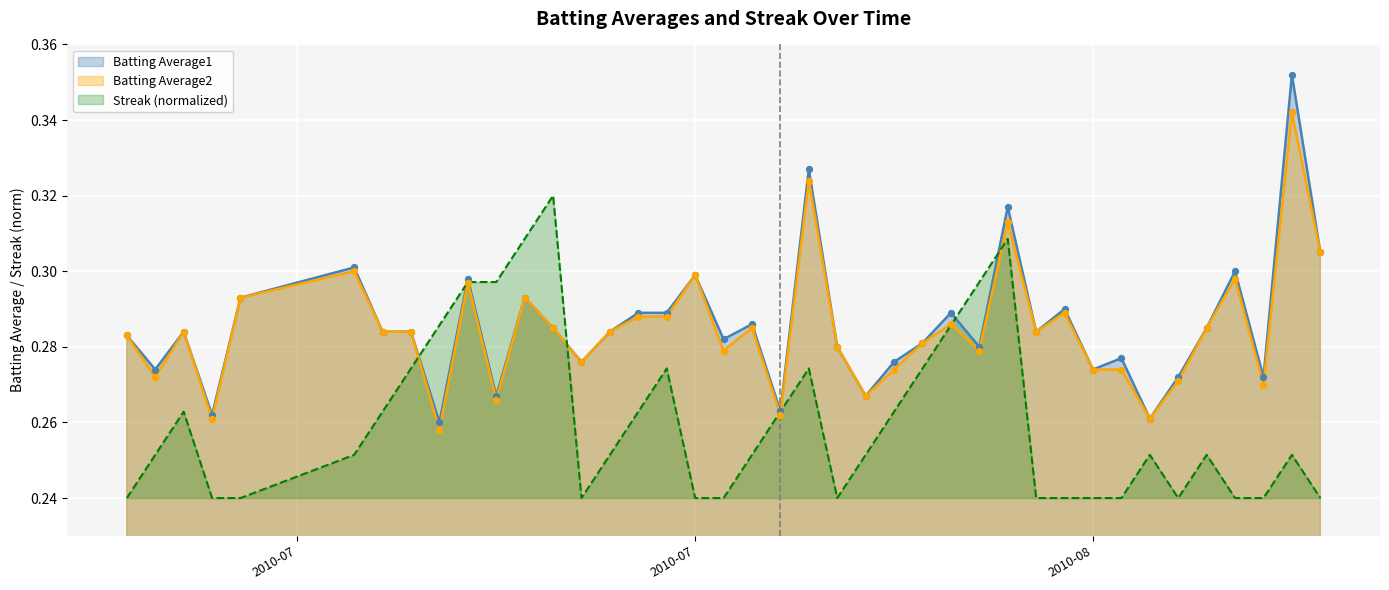

Which series has the largest Y range (max minus min)?

Batting Average1